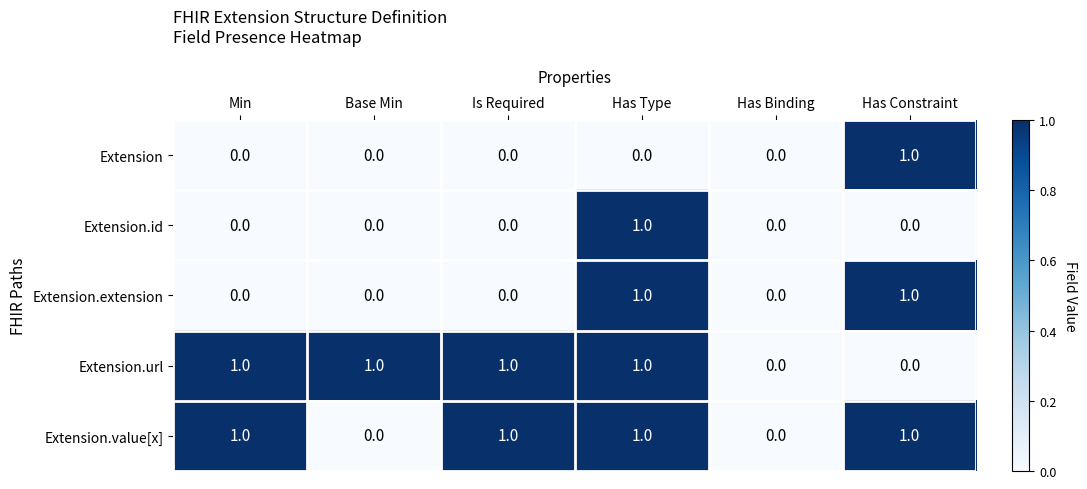

Count the Extension.url values in the range 0 to 1.

6